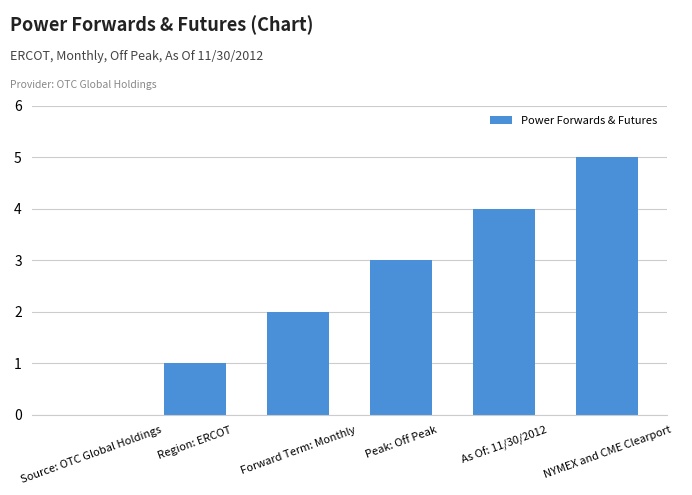

What is the greatest value displayed?

5